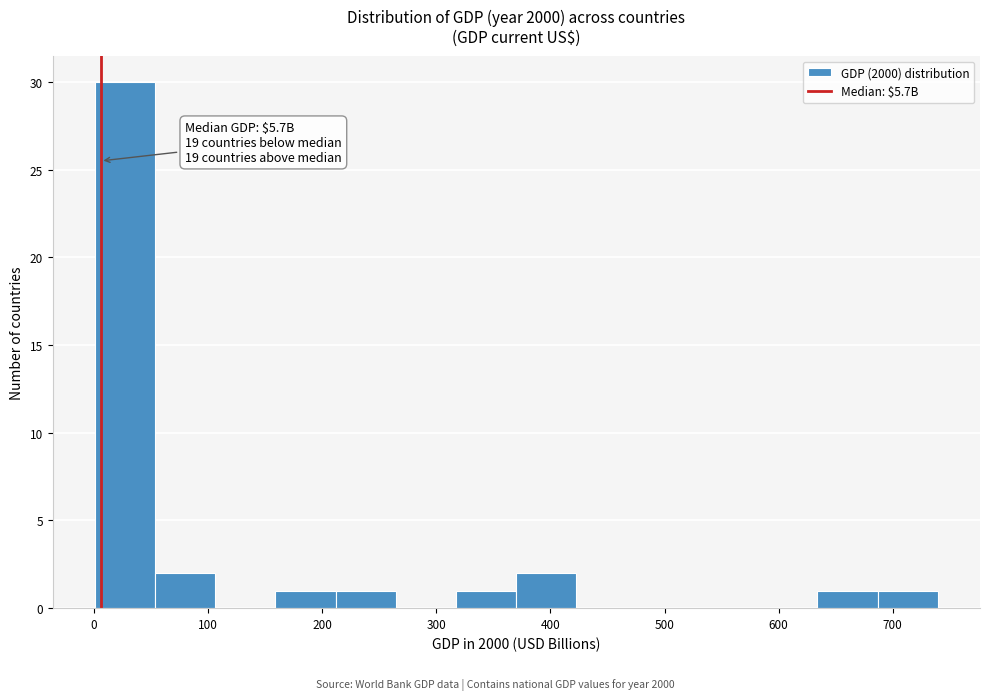

Which range on the x-axis has the tallest bar?

0 to 50